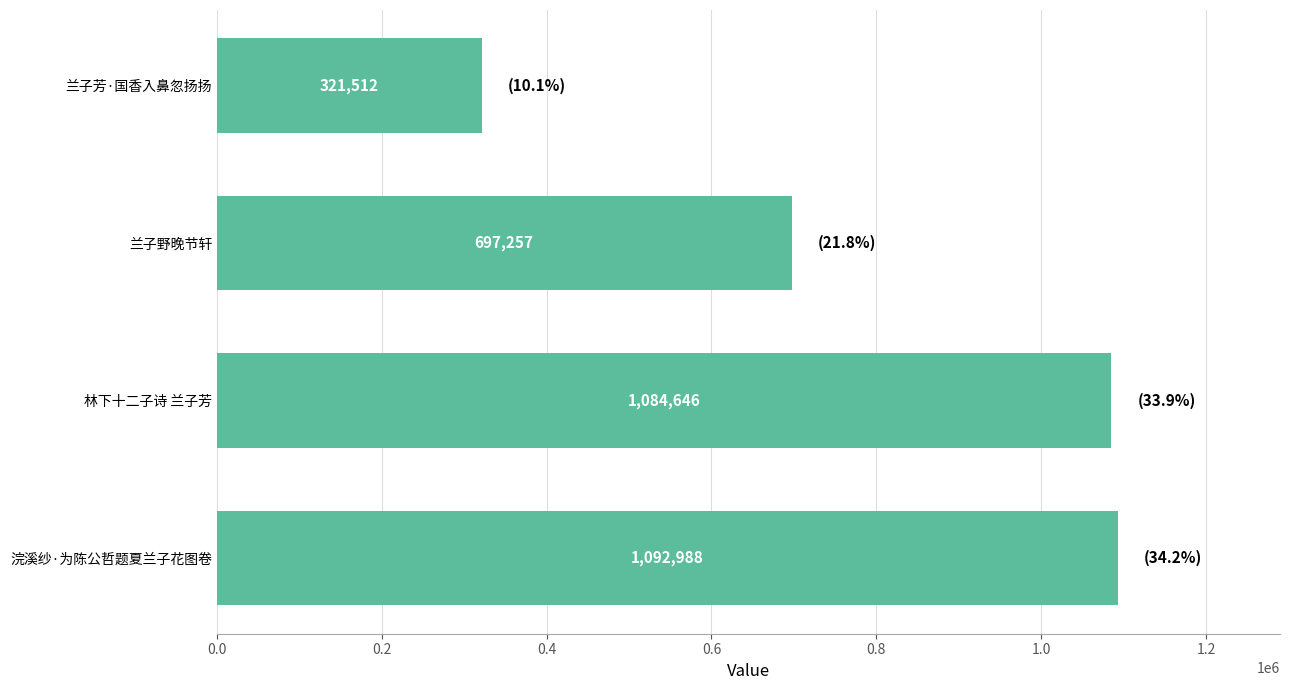

Reading top to bottom, transcribe all the data shown in this chart.

321512	697257	1084646	1092988